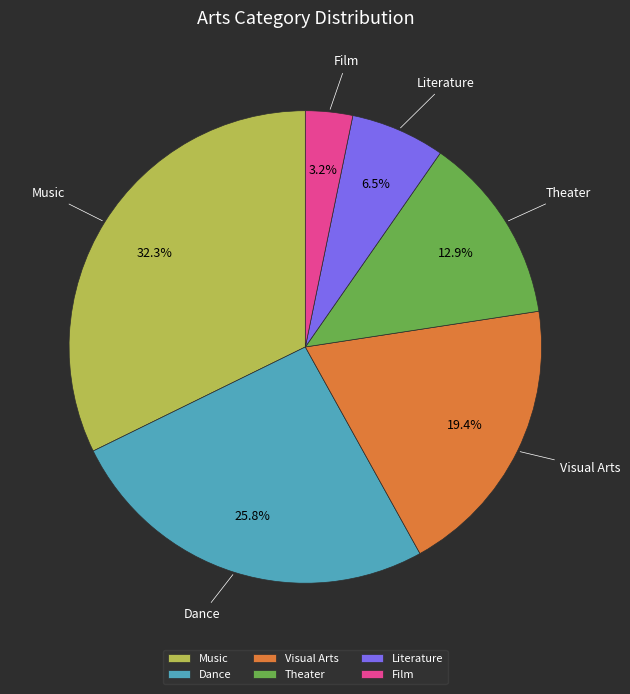

To the nearest percent, what is the combined percentage of Dance and Literature?

32%